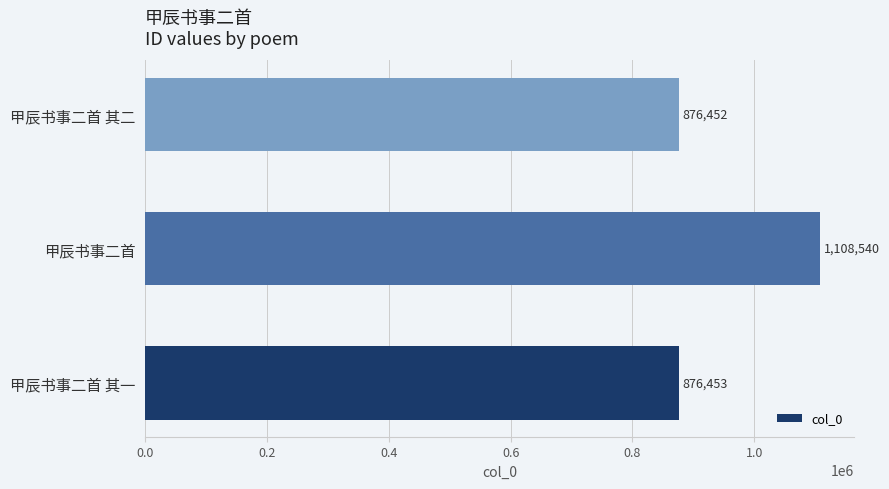

Is it true that the value at 甲辰书事二首 其一 is 1439389?

False